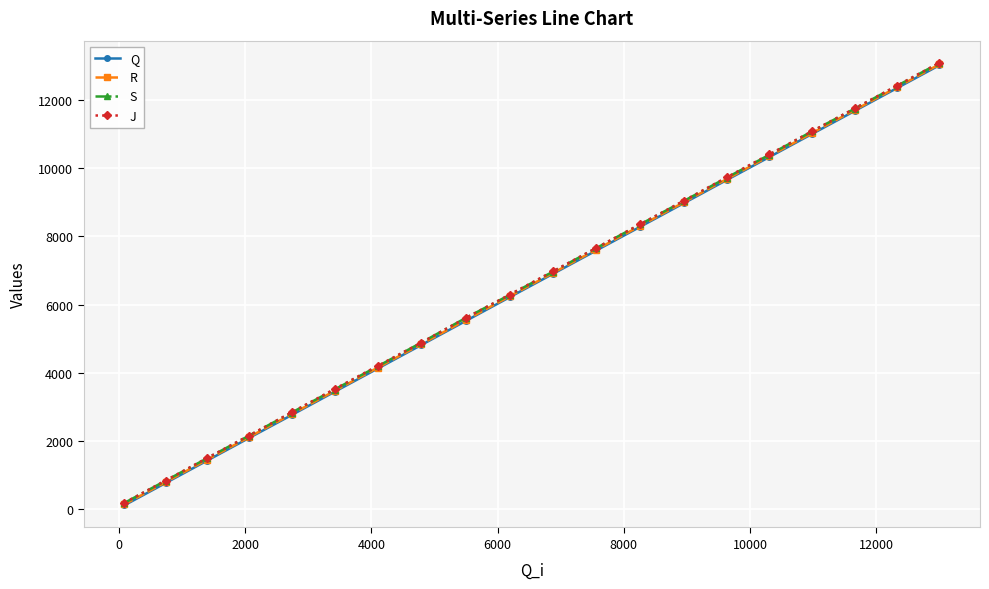

At how many categories does at least one series exceed 5042?

12